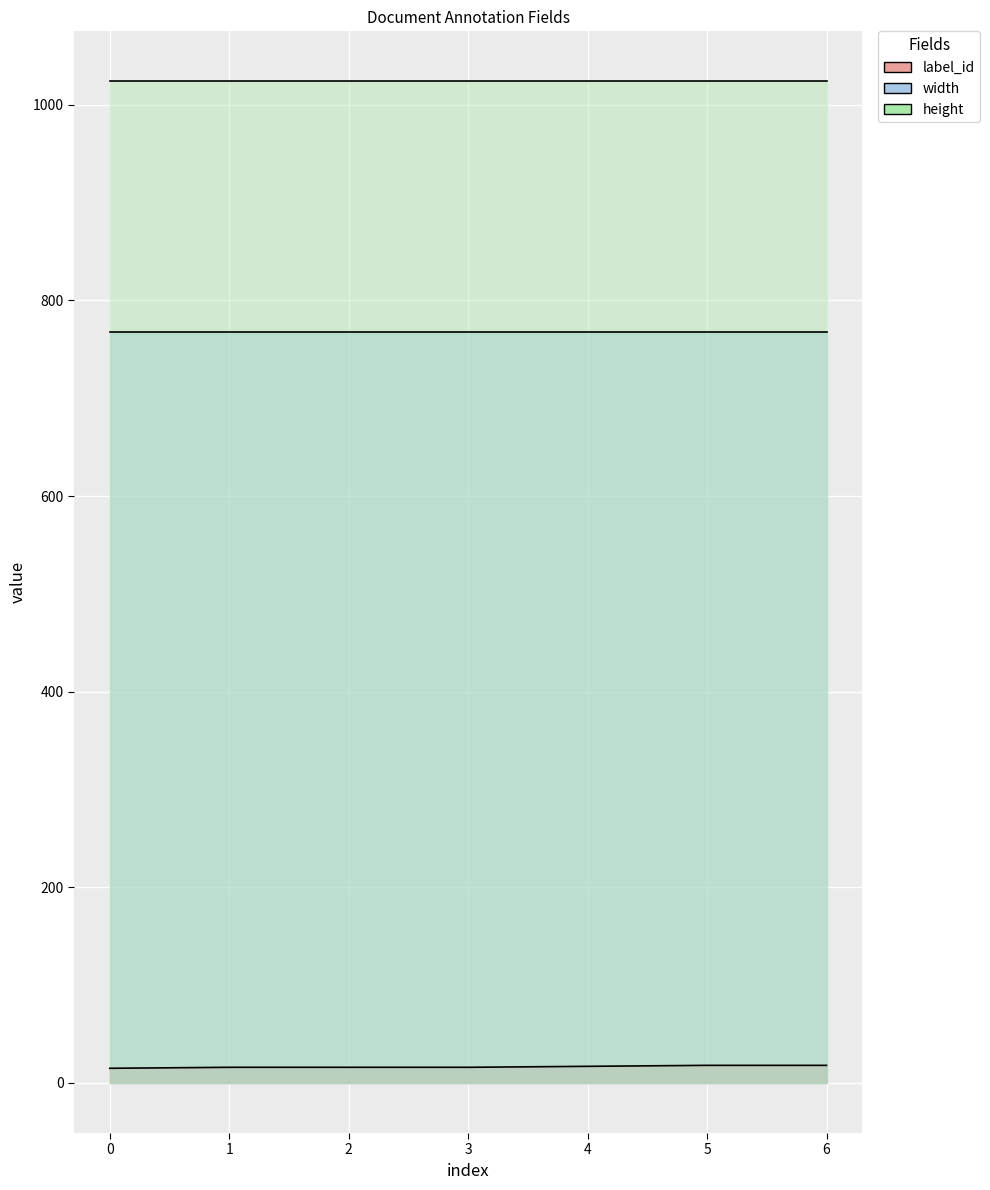

List the labels in order of label_id value, largest first.

5, 6, 4, 1, 2, 3, 0